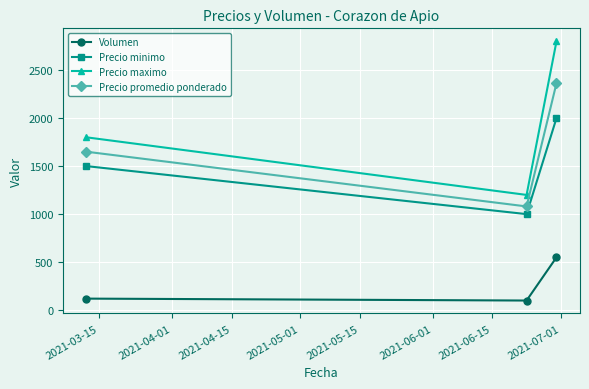

Reading right to left, transcribe all the data shown in this chart.

Volumen: 550	100	120
Precio minimo: 2000	1000	1500
Precio maximo: 2800	1200	1800
Precio promedio ponderado: 2364	1080	1650